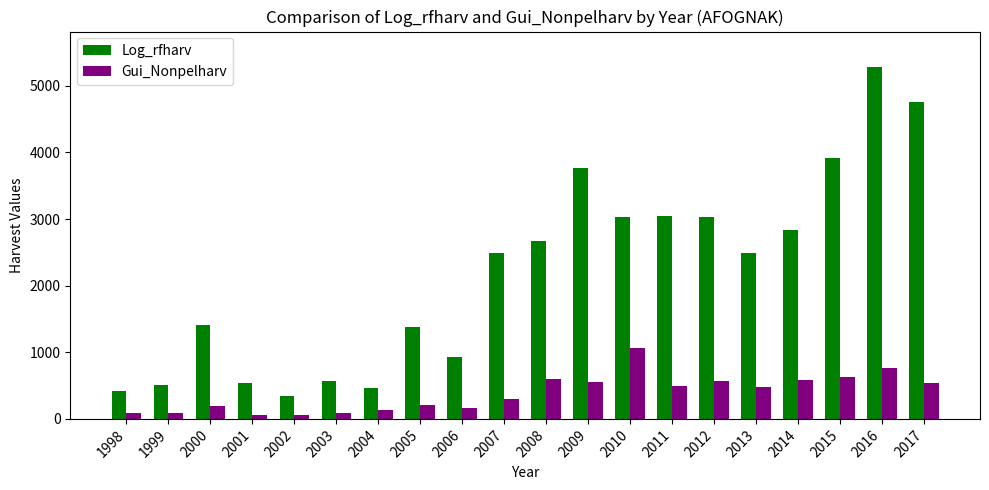

Which category has the highest value in the Log_rfharv series?

2016